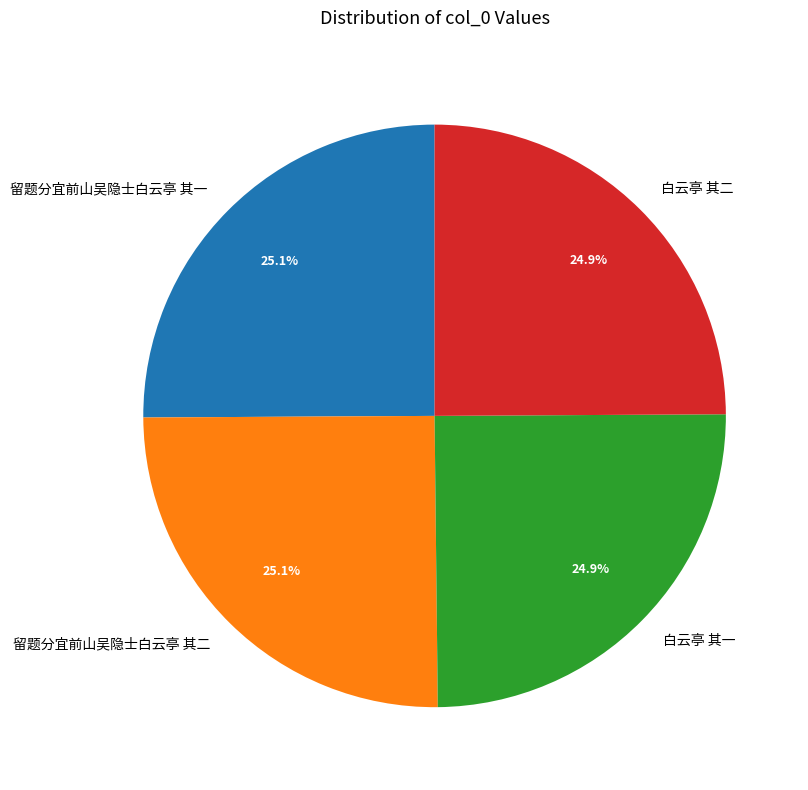

Is there any slice that represents more than half of the pie?

No